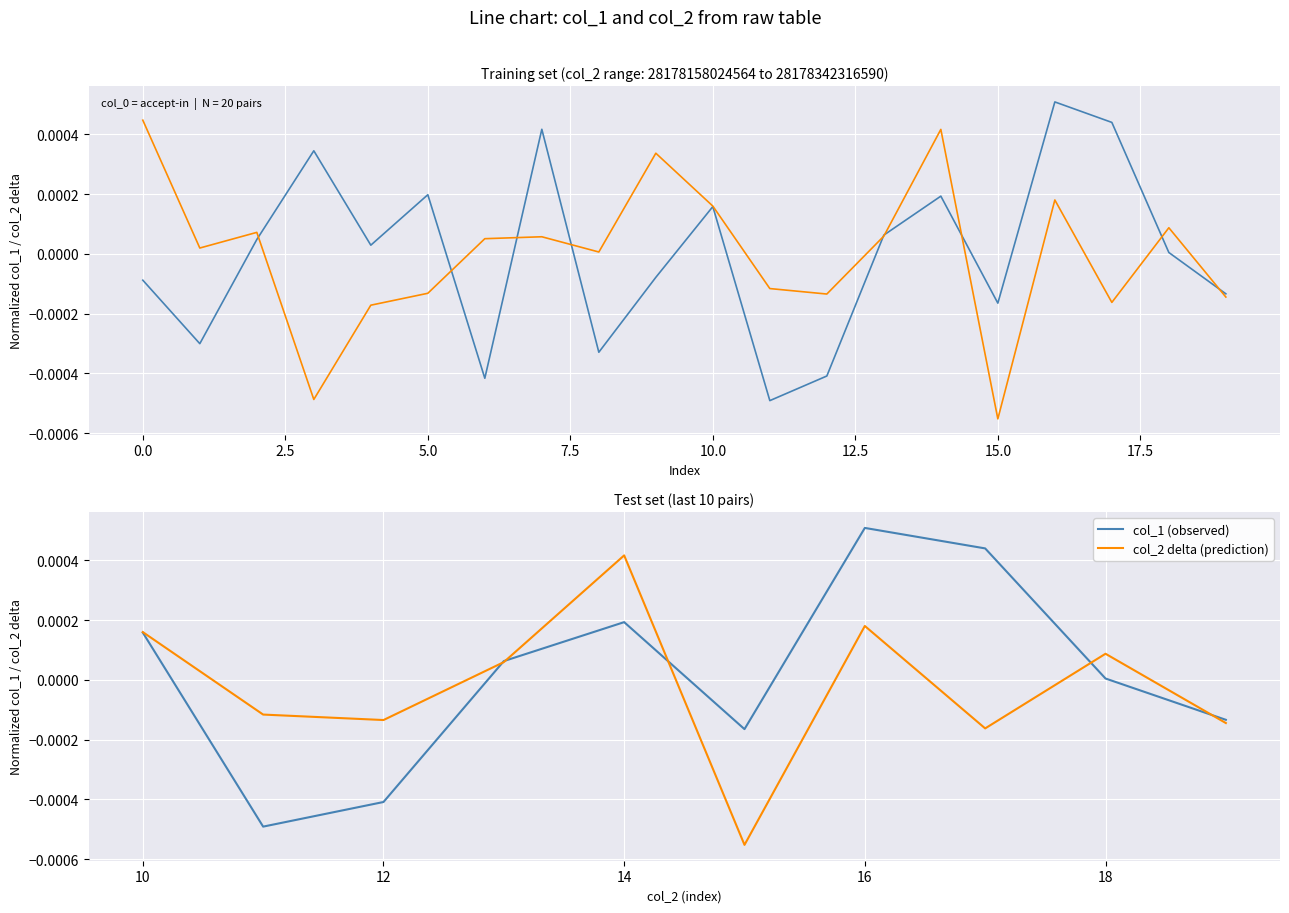

Which series ends up on top after the final intersection of col_1 (observed) and col_2 delta (prediction)?

col_1 (observed)